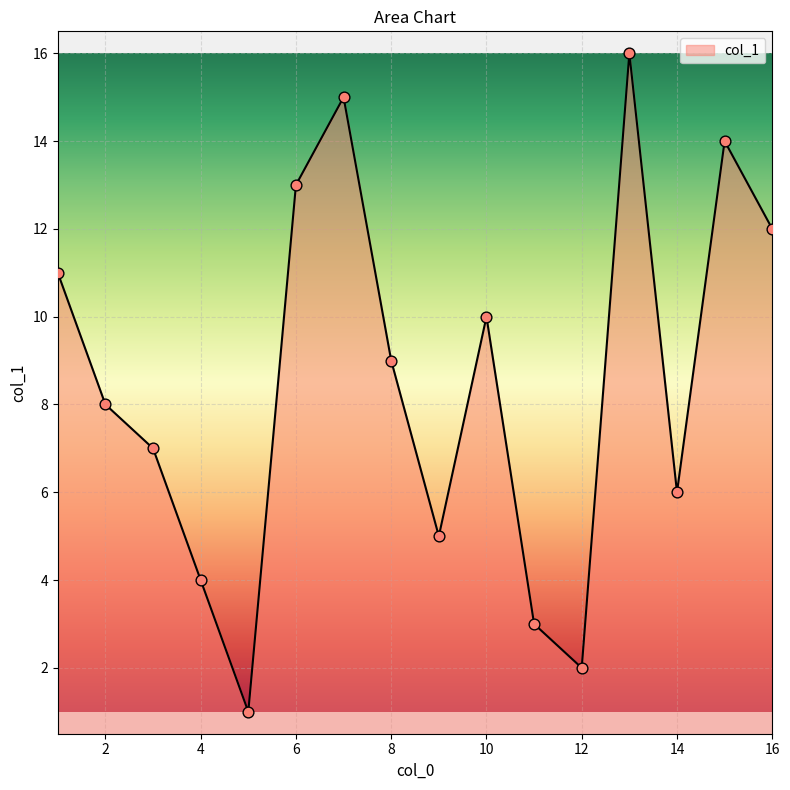

What is the difference between the maximum and minimum values?

15